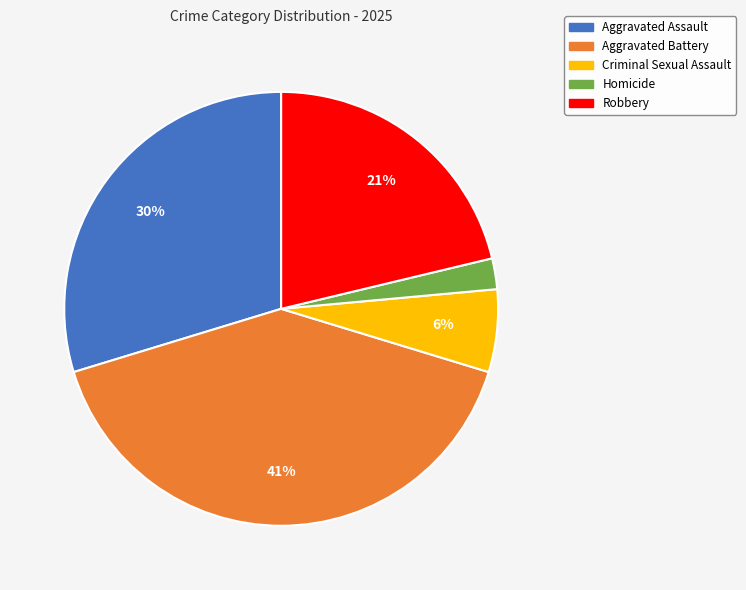

To the nearest percent, what portion does Aggravated Battery represent?

41%